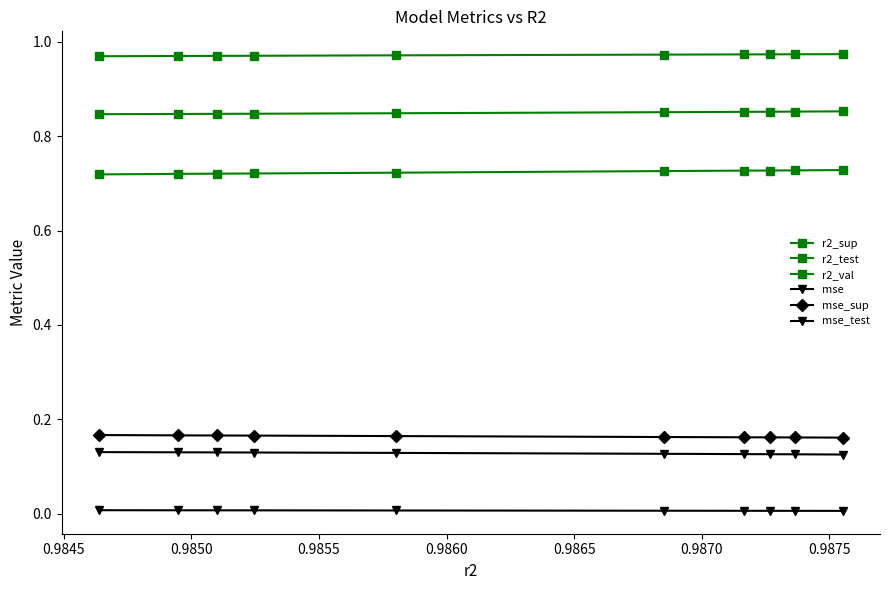

Which series has the largest range (max minus min)?

r2_sup